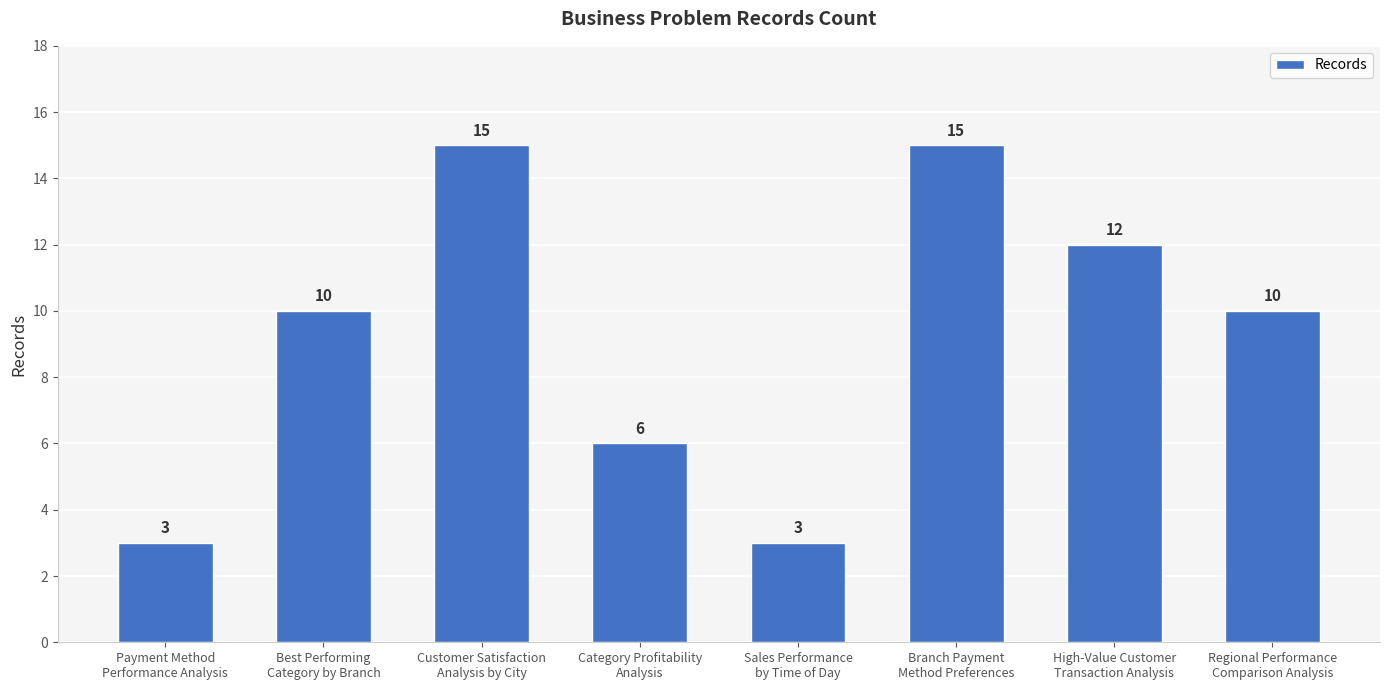

What is the value of the 6th bar from the left?

15